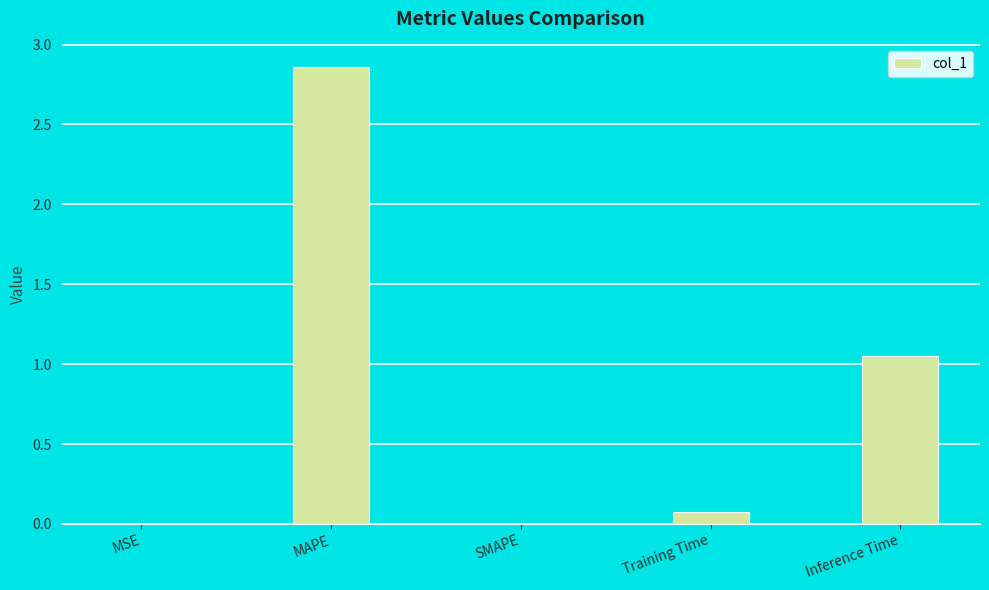

True or false: the data shows 5.1 at MAPE.

False